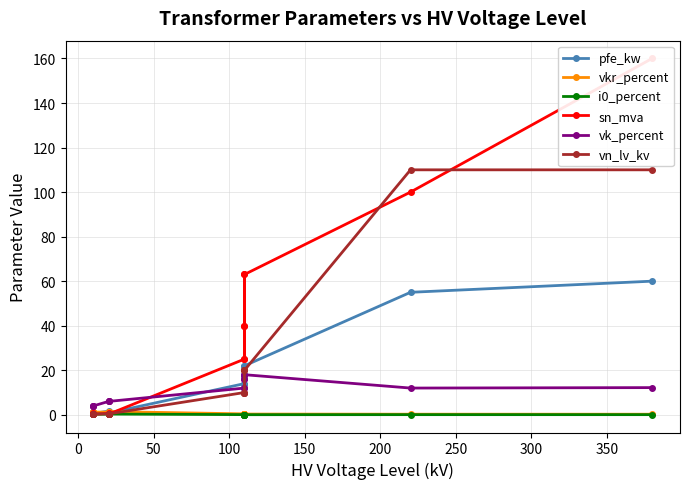

Between 300 and 350, which series saw the biggest shift?

sn_mva